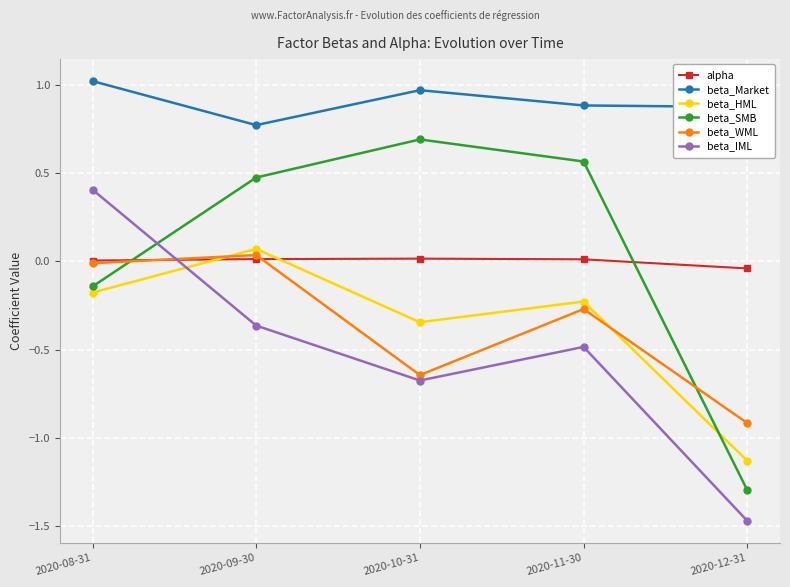

True or false: beta_HML and beta_IML cross at least once.

True